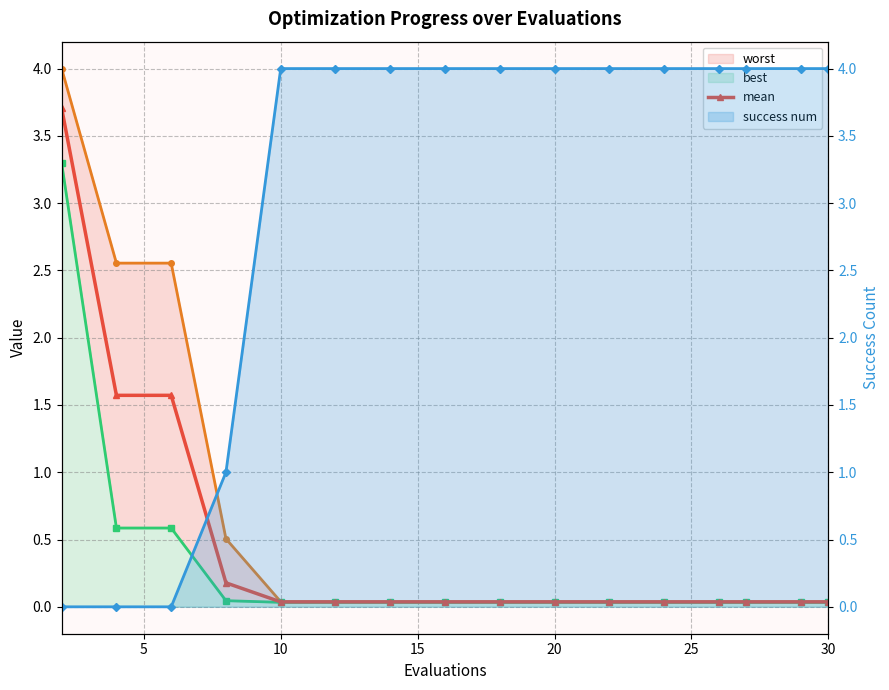

What is the difference between the highest and lowest values at 7?

4.0